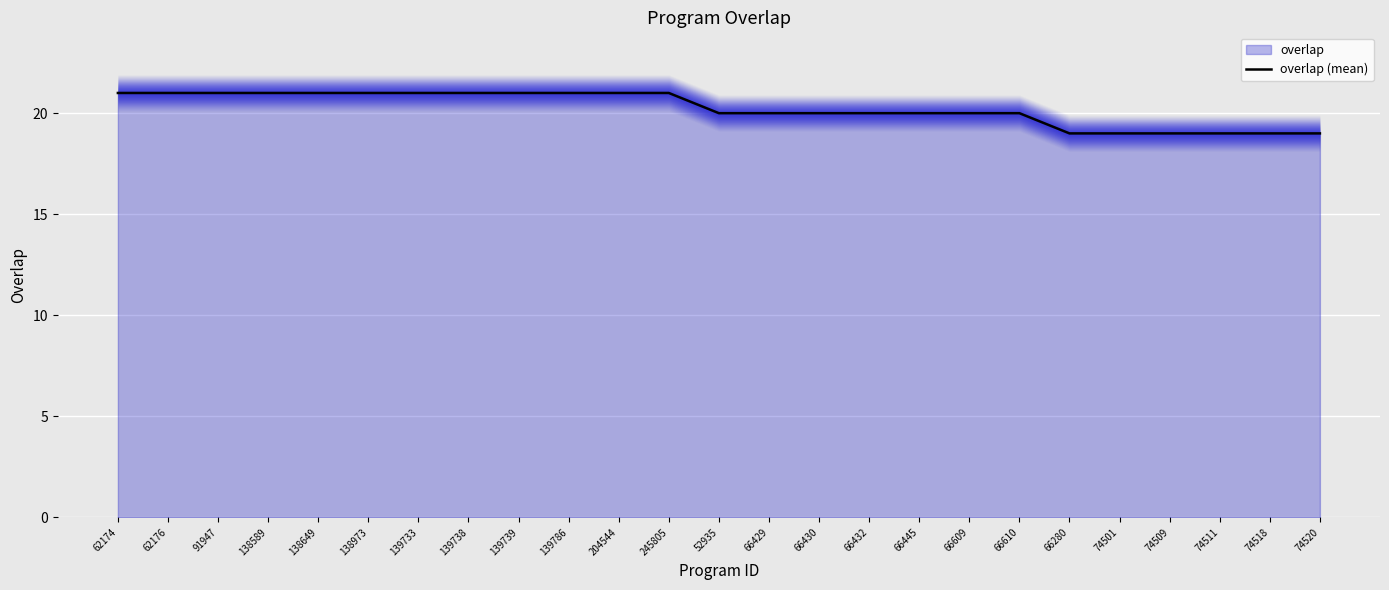

What is the difference between the second highest and minimum values?

2